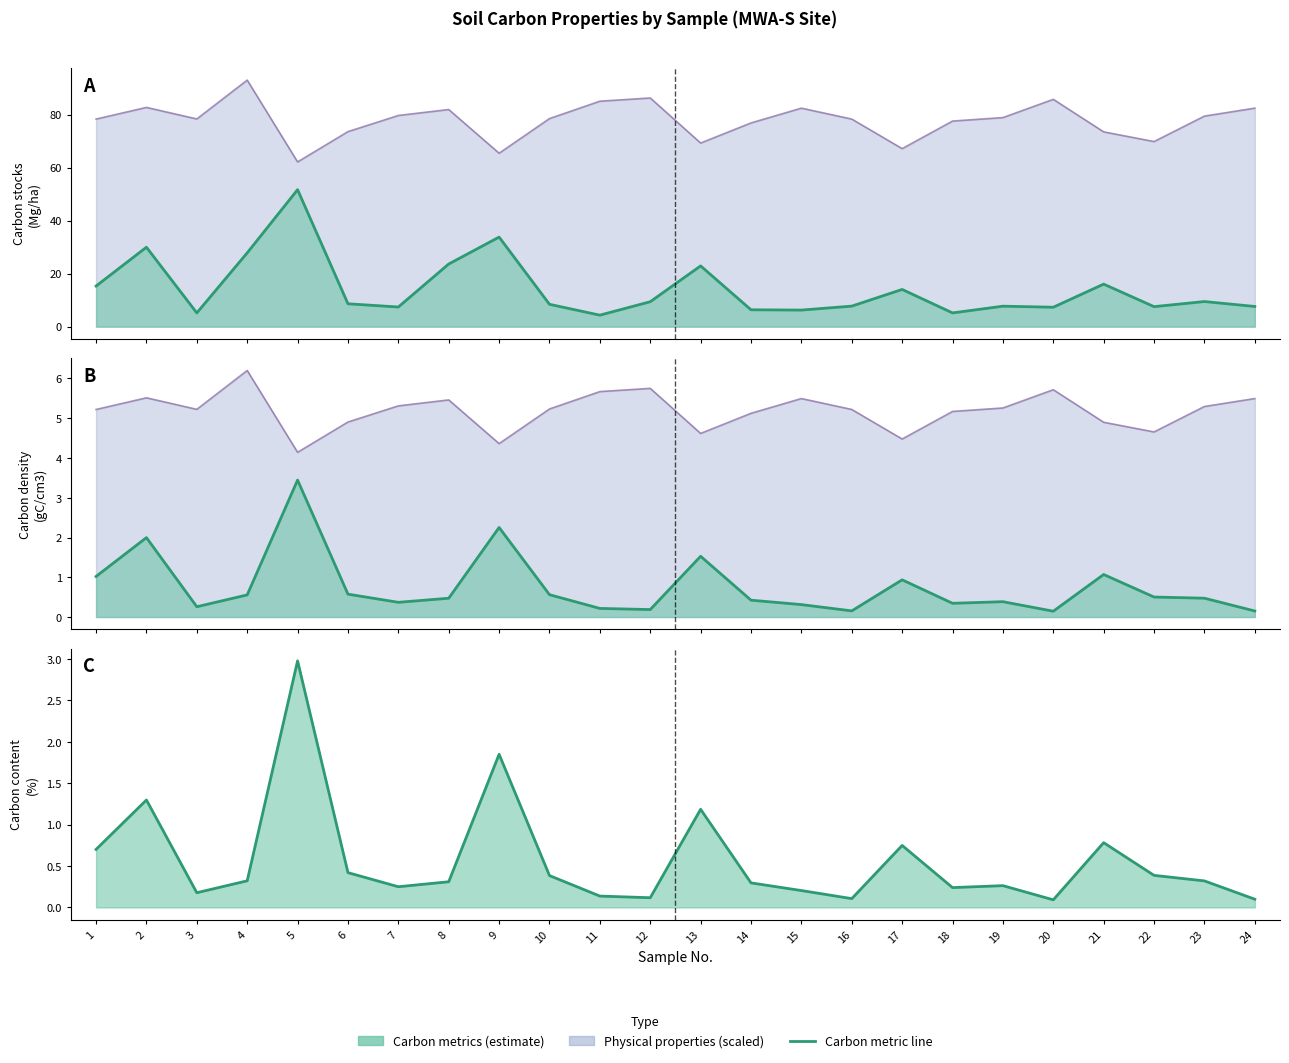

True or false: Carbon content (%) and Carbon stocks (Mg/ha) cross at least once.

False